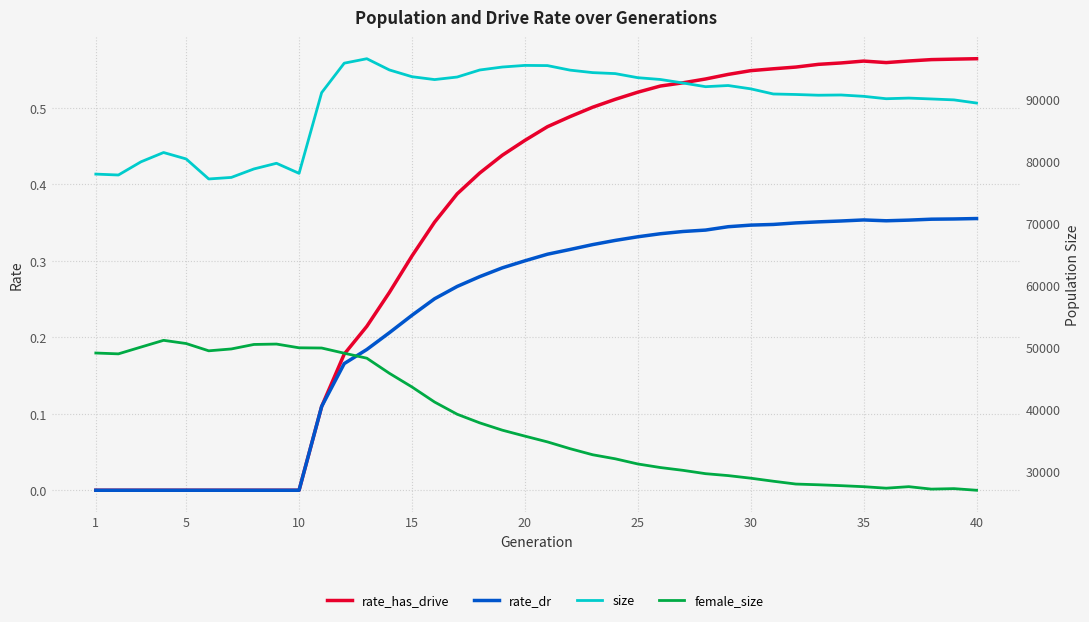

Is it true that size equals 38494.1 at 25?

False